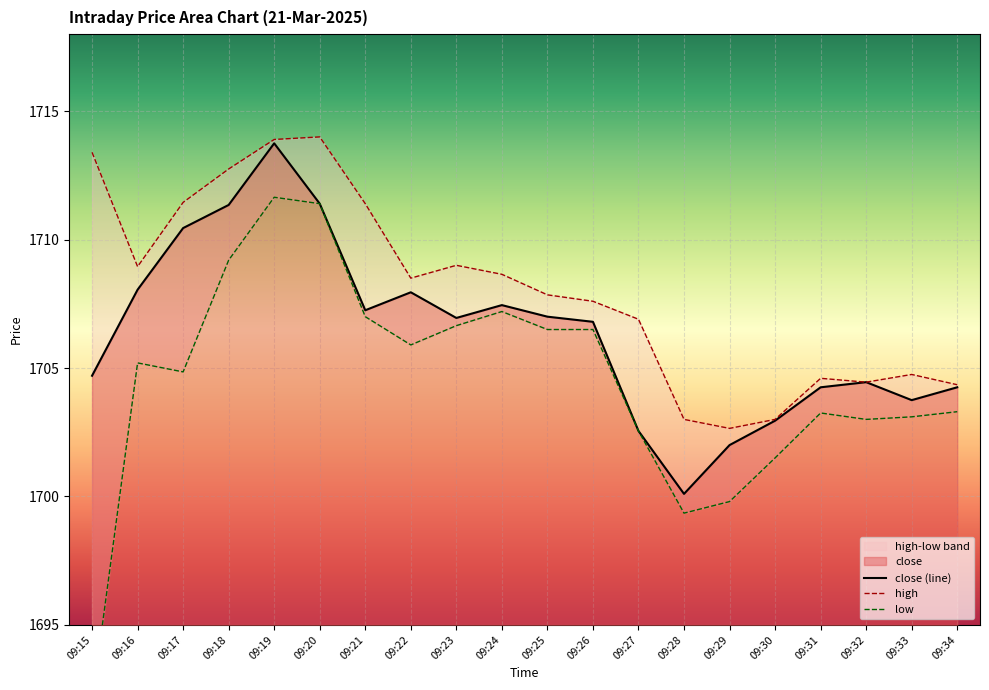

Reading right to left, list all the values displayed in this chart.

close: 09:34=1704.2	09:33=1703.8	09:32=1704.5	09:31=1704.2	09:30=1703.0	09:29=1702.0	09:28=1700.1	09:27=1702.5	09:26=1706.8	09:25=1707.0	09:24=1707.5	09:23=1707.0	09:22=1708.0	09:21=1707.2	09:20=1711.4	09:19=1713.8	09:18=1711.3	09:17=1710.5	09:16=1708.0	09:15=1704.7
high: 09:34=1704.3	09:33=1704.8	09:32=1704.5	09:31=1704.6	09:30=1703.0	09:29=1702.7	09:28=1703.0	09:27=1706.9	09:26=1707.6	09:25=1707.8	09:24=1708.7	09:23=1709.0	09:22=1708.5	09:21=1711.4	09:20=1714.0	09:19=1713.9	09:18=1712.8	09:17=1711.5	09:16=1709.0	09:15=1713.4
low: 09:34=1703.3	09:33=1703.1	09:32=1703.0	09:31=1703.2	09:30=1701.5	09:29=1699.8	09:28=1699.3	09:27=1702.5	09:26=1706.5	09:25=1706.5	09:24=1707.2	09:23=1706.7	09:22=1705.9	09:21=1707.0	09:20=1711.4	09:19=1711.7	09:18=1709.2	09:17=1704.8	09:16=1705.2	09:15=1692.0